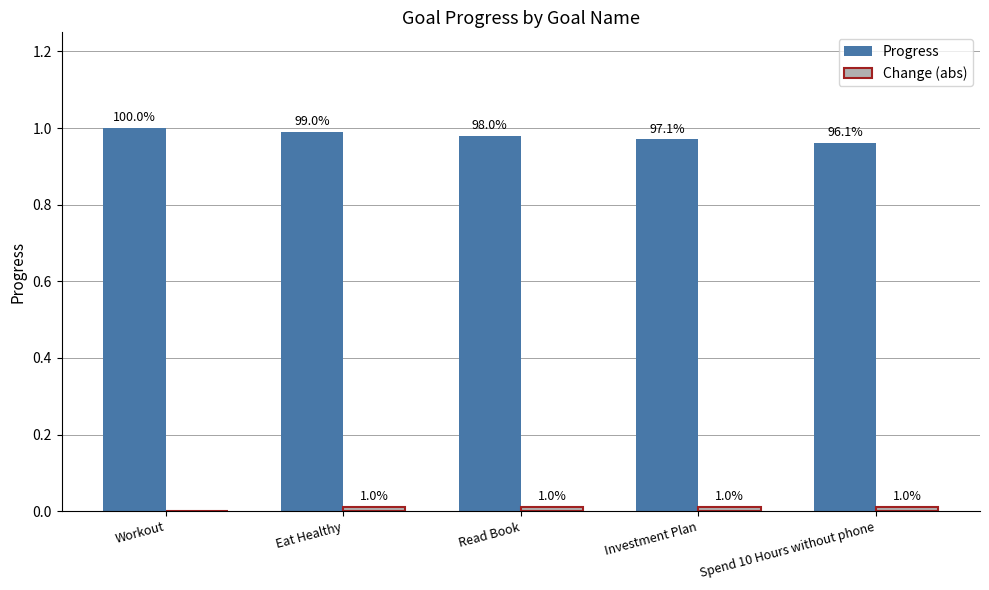

Reading right to left, list all the values displayed in this chart.

Progress: Spend 10 Hours without phone=1.0	Investment Plan=1.0	Read Book=1.0	Eat Healthy=1.0	Workout=1.0
Change (abs): Spend 10 Hours without phone=0.0	Investment Plan=0.0	Read Book=0.0	Eat Healthy=0.0	Workout=0.0